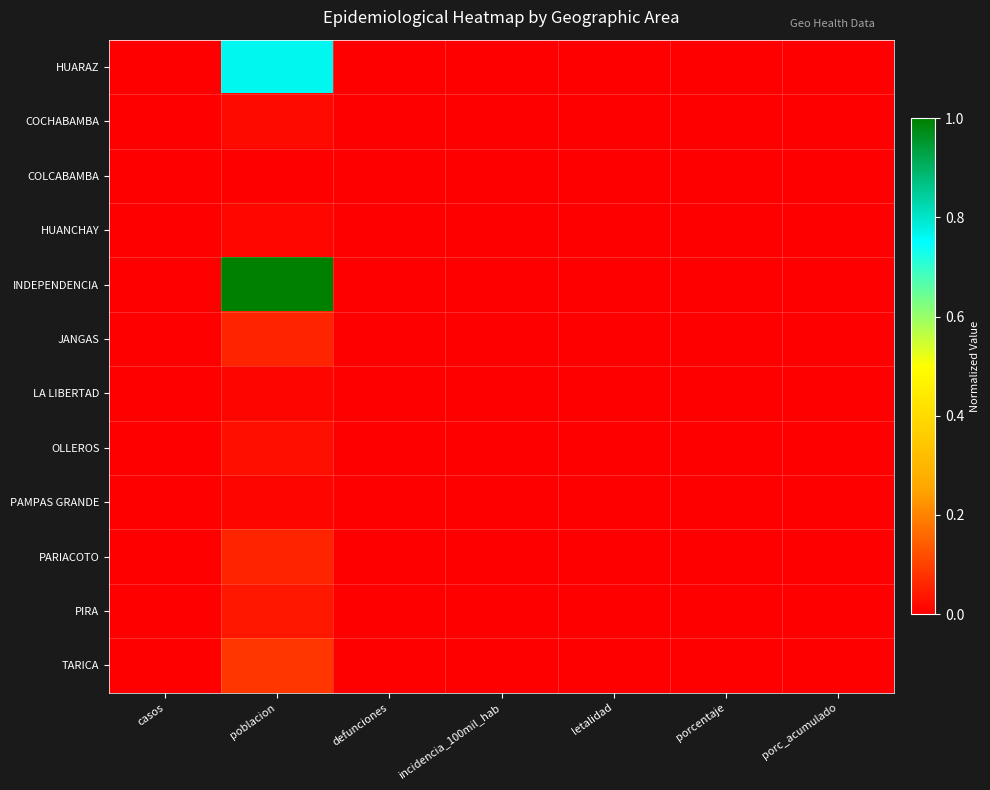

Count the number of categories in the chart.

7